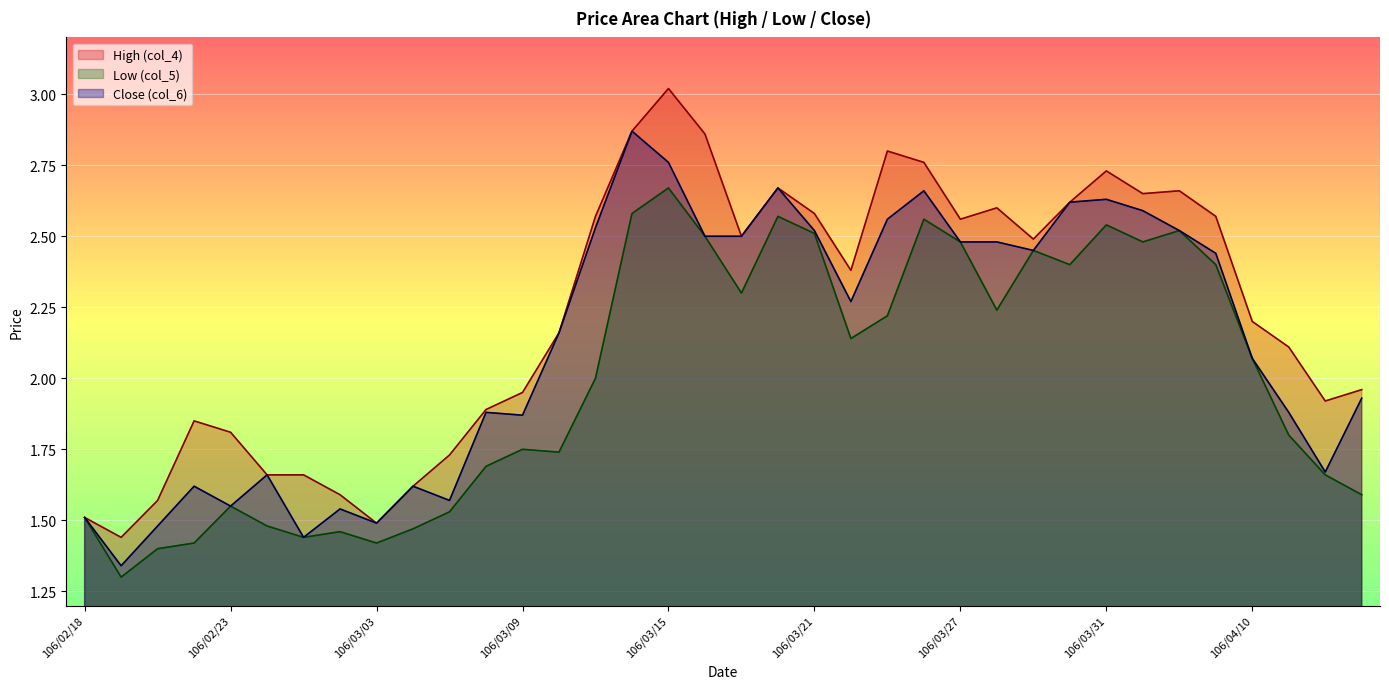

True or false: Low (col_5) and Close (col_6) cross at least once.

False